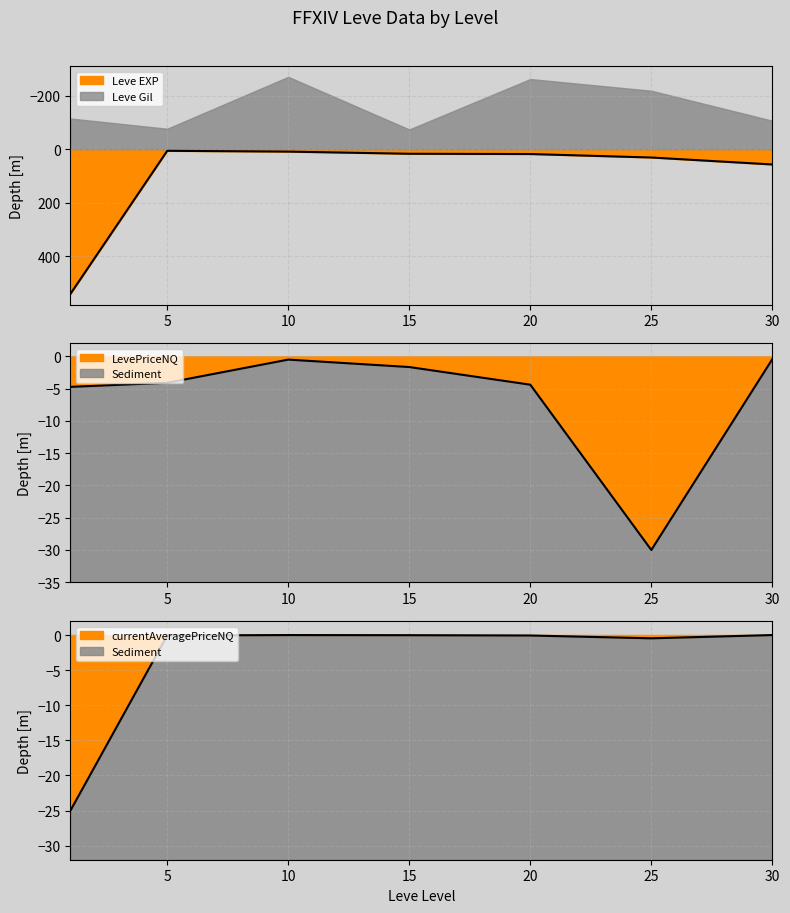

Reading right to left, extract all data points from this chart.

57	31	18	17	9	6	540